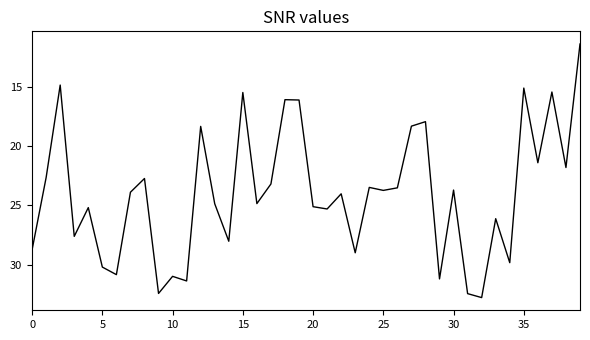

What is the maximum value shown in the chart?

32.8